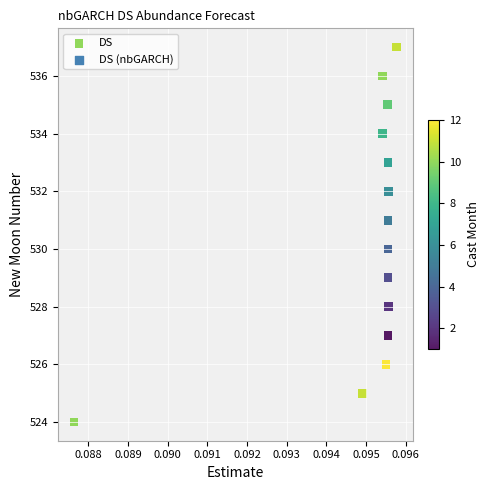

What is the range of Y values (max minus min)?

13